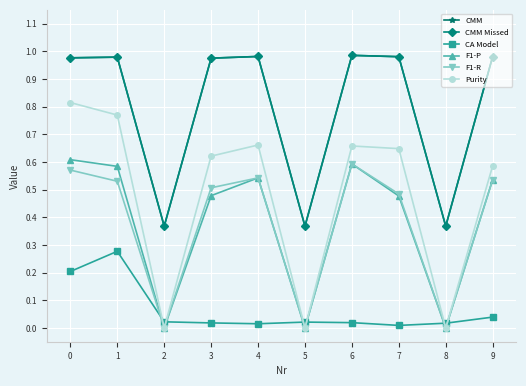

Does the chart have visible grid lines?

Yes